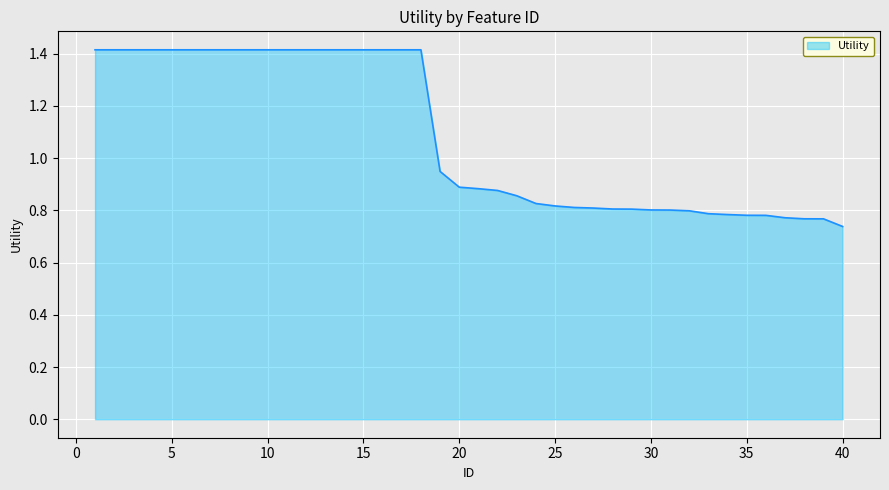

Does the chart have visible grid lines?

Yes